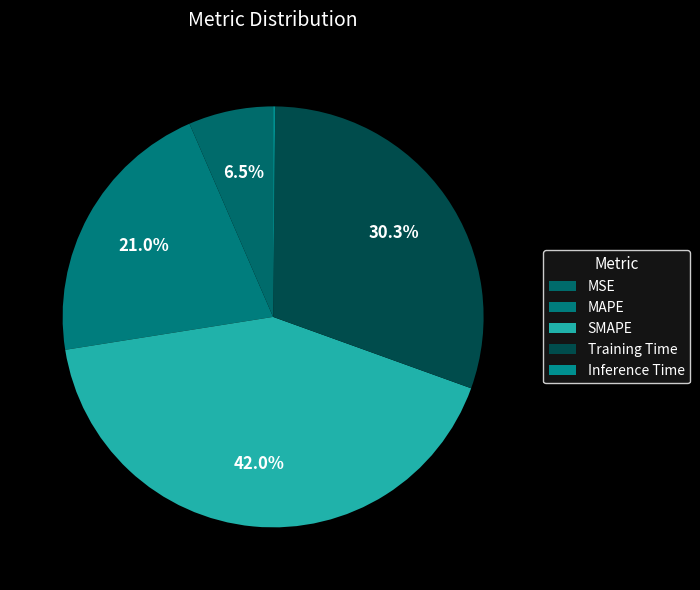

Which category has the biggest portion of the pie?

SMAPE